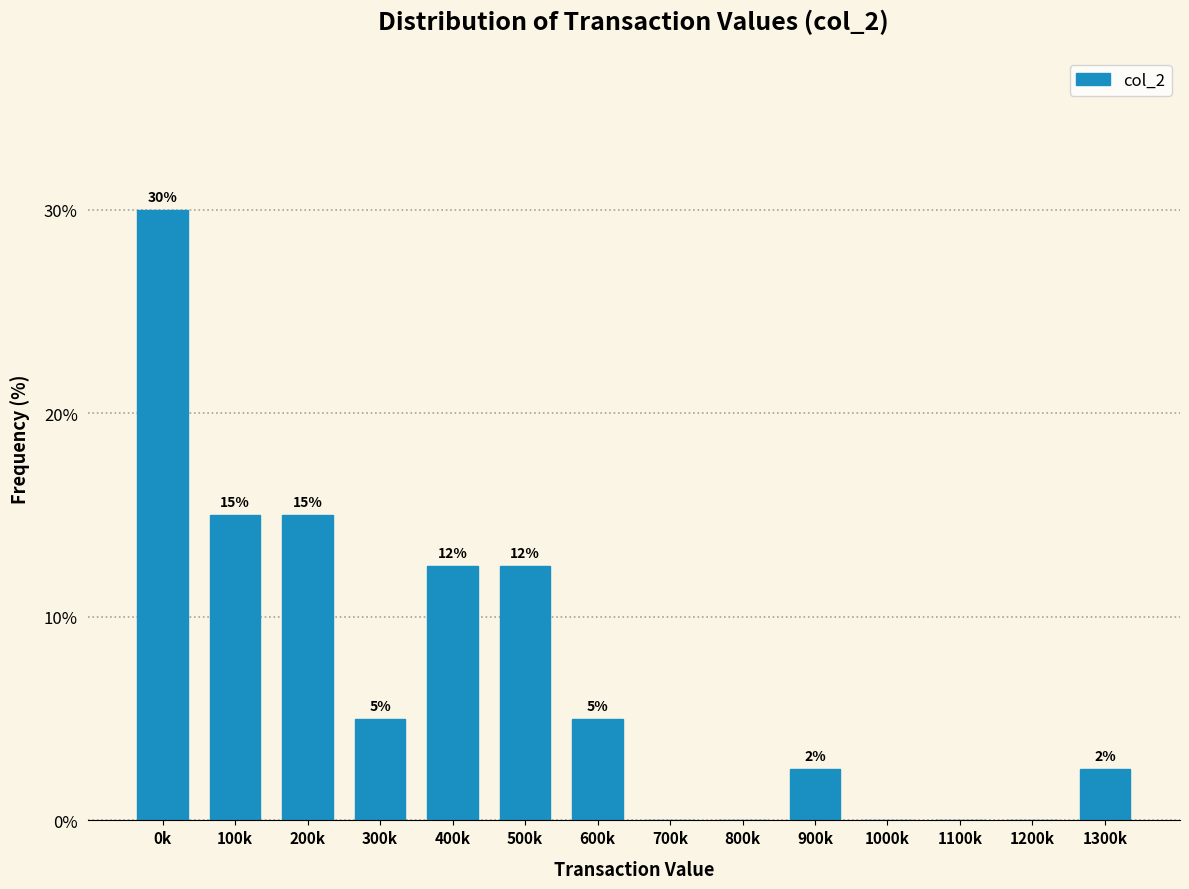

True or false: the data shows 5.0 at 600k.

True